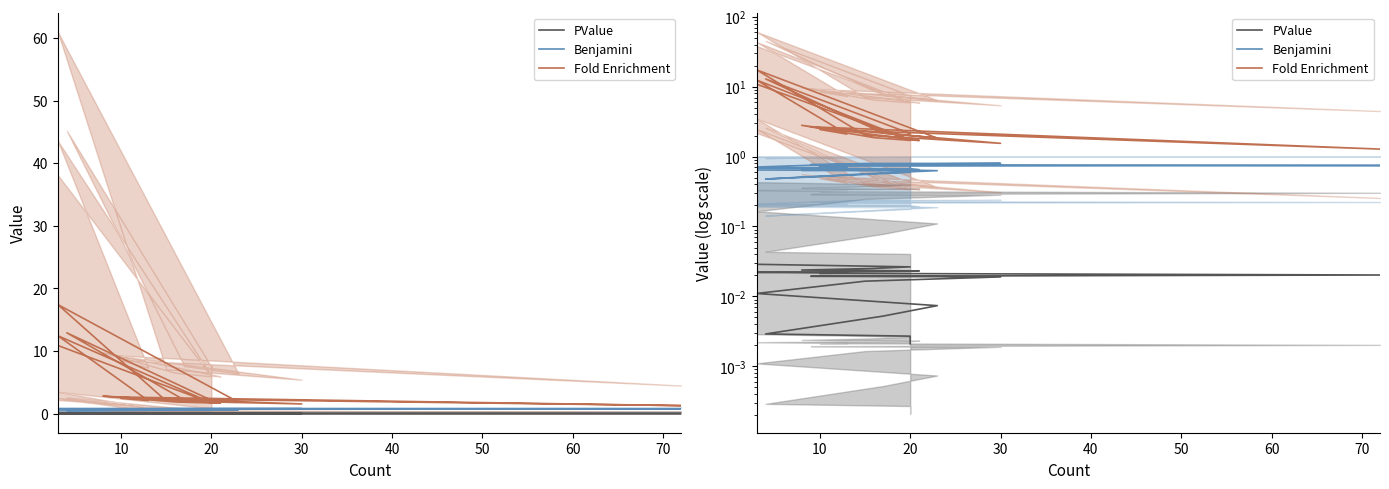

What are all the series names shown in the legend?

PValue, Benjamini, Fold Enrichment